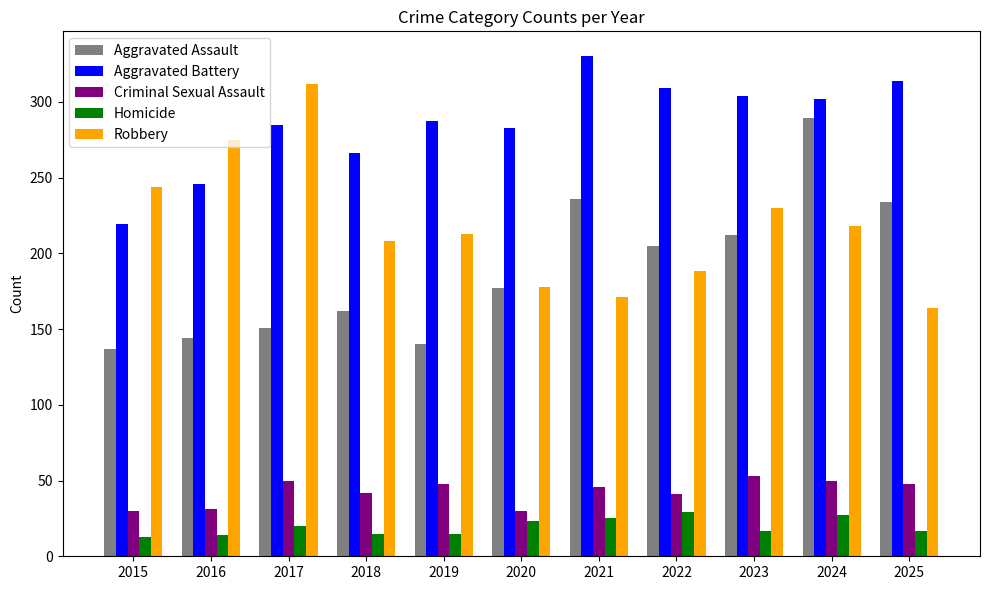

At which label is Aggravated Assault closest to 213?

2023